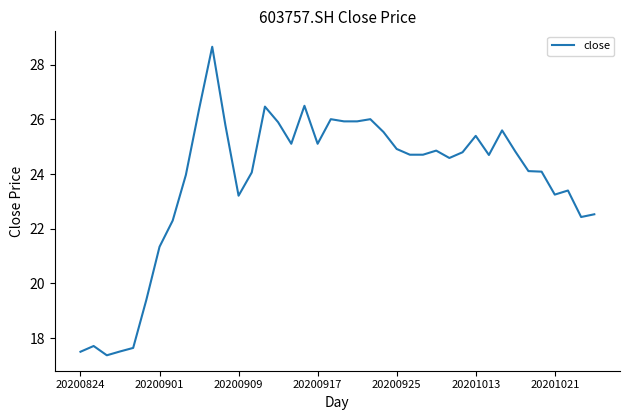

What is the smallest value displayed?

17.4